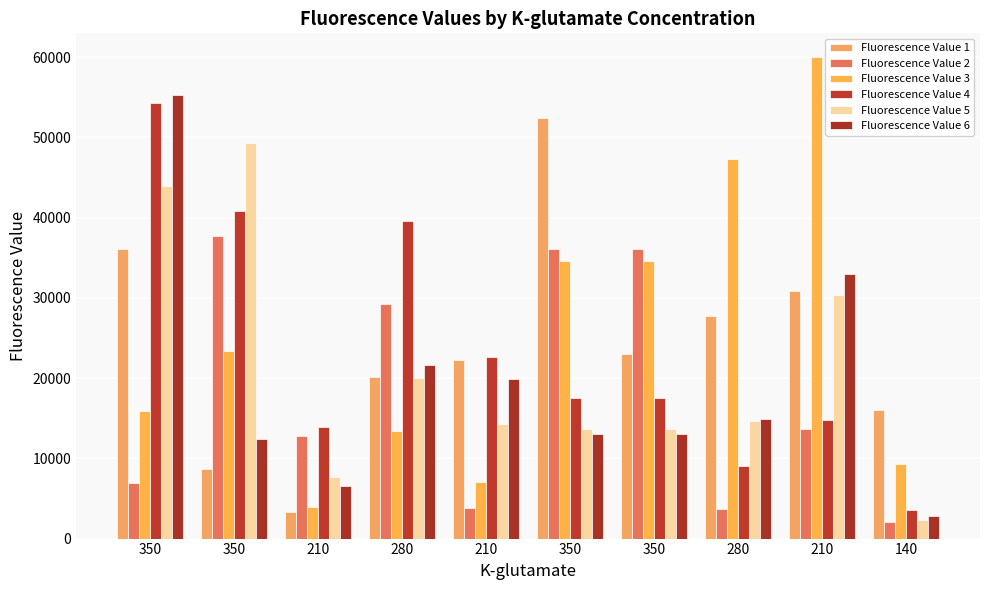

What are all the series names shown in the legend?

Fluorescence Value 1, Fluorescence Value 2, Fluorescence Value 3, Fluorescence Value 4, Fluorescence Value 5, Fluorescence Value 6